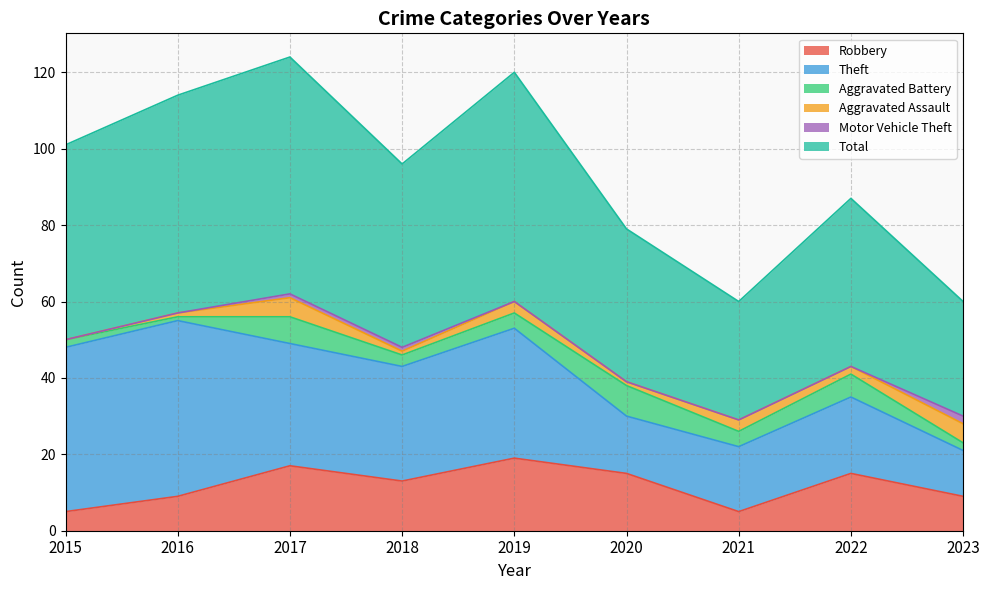

Reading right to left, extract all data points from this chart.

Robbery: 2023=9	2022=15	2021=5	2020=15	2019=19	2018=13	2017=17	2016=9	2015=5
Theft: 2023=12	2022=20	2021=17	2020=15	2019=34	2018=30	2017=32	2016=46	2015=43
Aggravated Battery: 2023=2	2022=6	2021=4	2020=8	2019=4	2018=3	2017=7	2016=1	2015=2
Aggravated Assault: 2023=5	2022=2	2021=3	2020=1	2019=3	2018=1	2017=5	2016=1	2015=0
Motor Vehicle Theft: 2023=2	2022=0	2021=0	2020=0	2019=0	2018=1	2017=1	2016=0	2015=0
Total: 2023=30	2022=44	2021=31	2020=40	2019=60	2018=48	2017=62	2016=57	2015=51